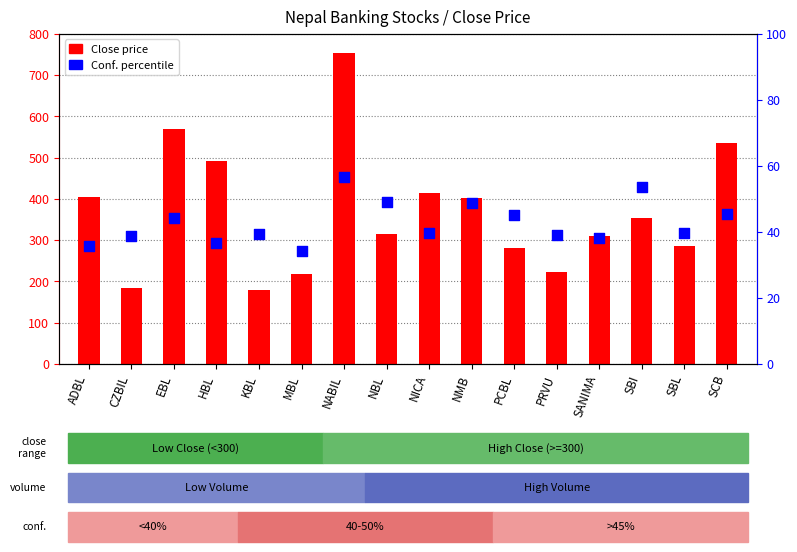

Which series has the widest spread of Y values?

Close price